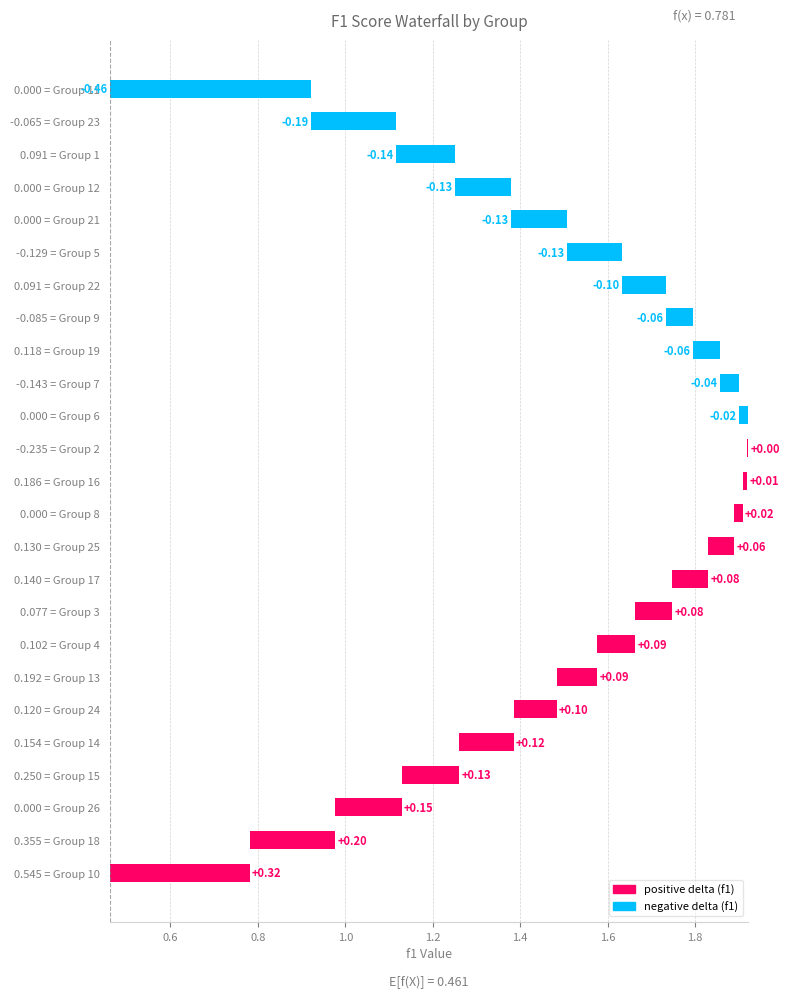

Reading left to right, what are all the values shown in this chart?

0.3	0.2	0.2	0.1	0.1	0.1	0.1	0.1	0.1	0.1	0.1	0.0	0.0	0.0	-0.0	-0.0	-0.1	-0.1	-0.1	-0.1	-0.1	-0.1	-0.1	-0.2	-0.5